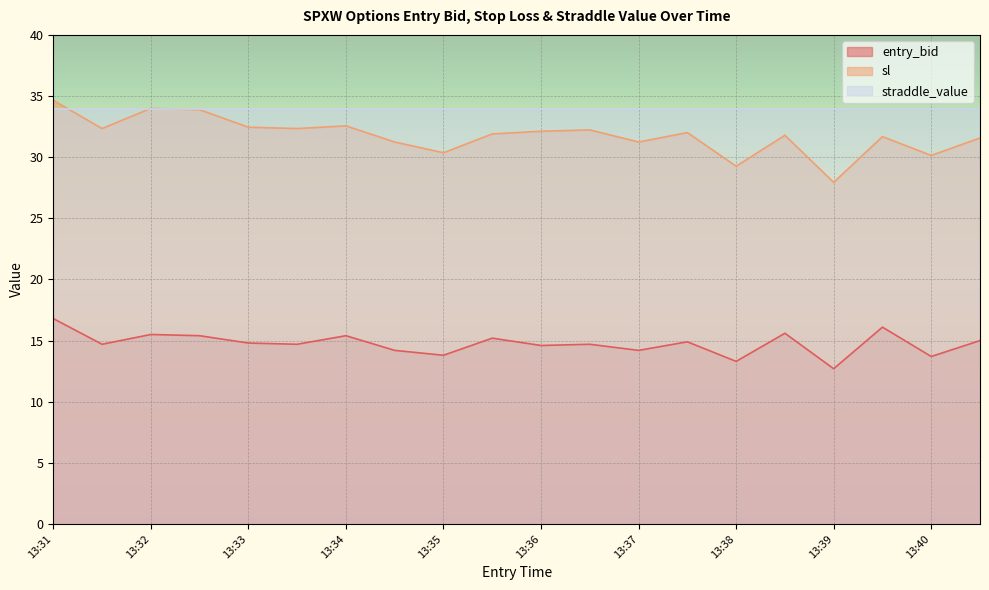

Does the chart display data point markers on the line(s)?

No